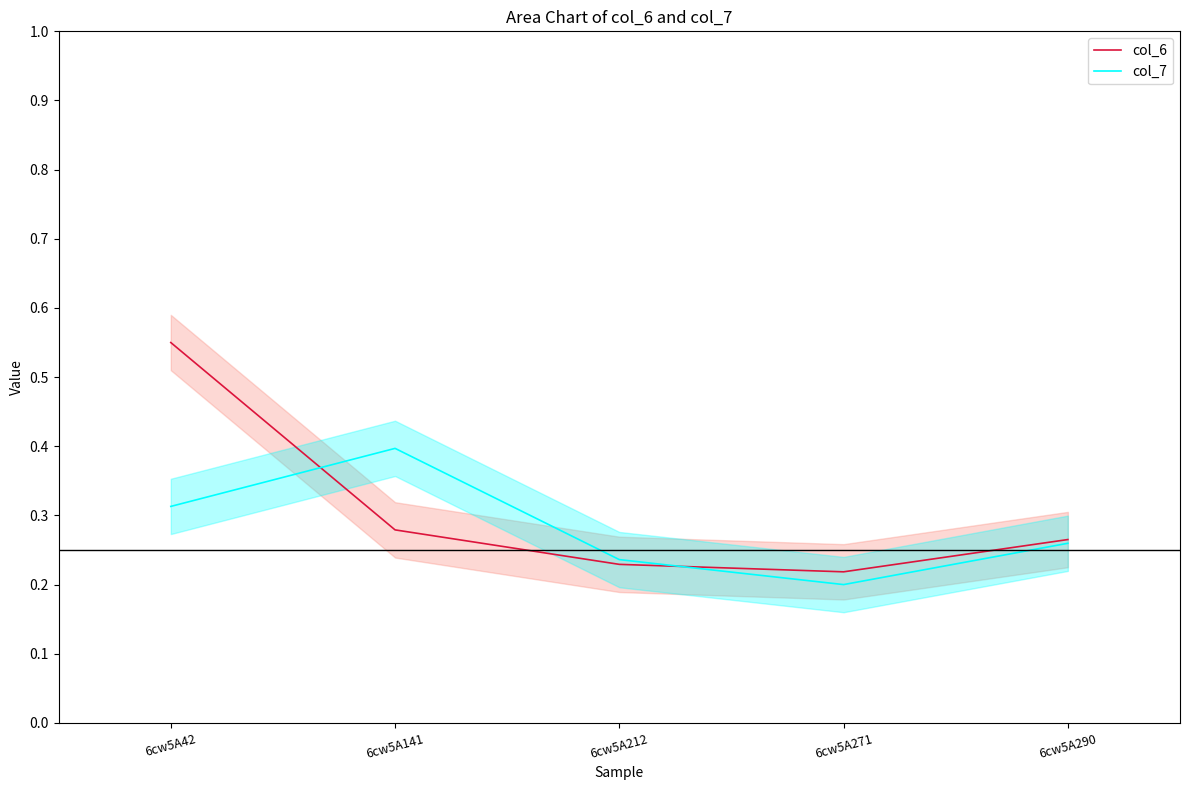

Between which two adjacent categories do col_6 and col_7 first intersect?

6cw5A42 and 6cw5A141